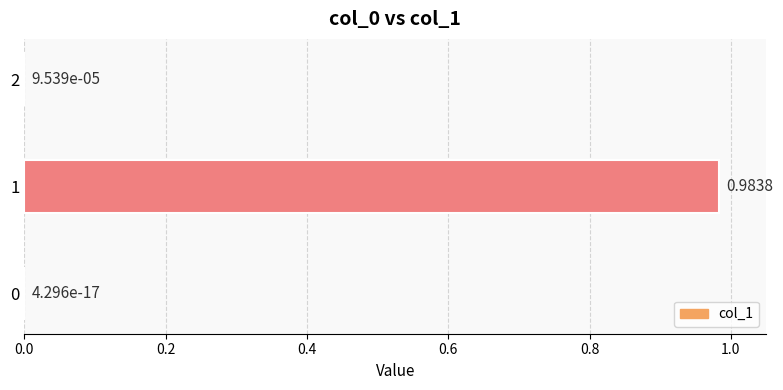

What is the change in value from 0 to 1?

+1.0